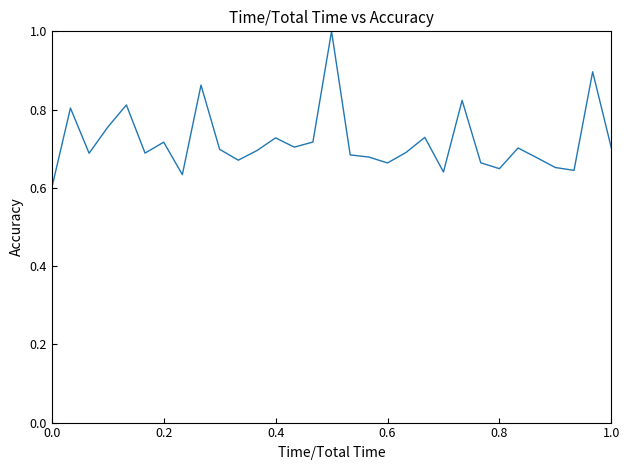

What is the greatest value displayed?

1.0